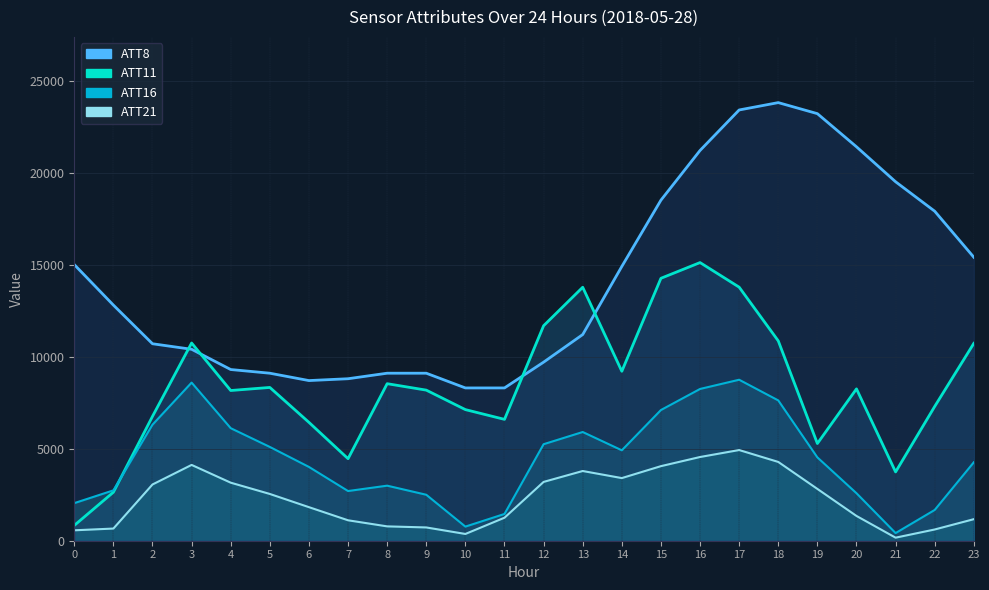

Which series changed the most between 15 and 23?

ATT11 line